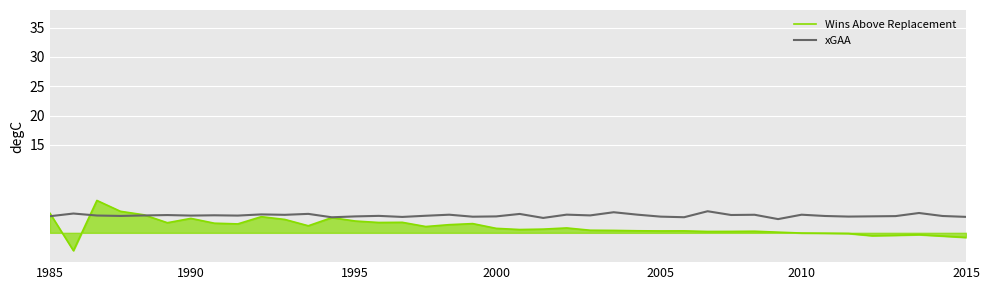

True or false: xGAA and Wins Above Replacement intersect in this chart.

True